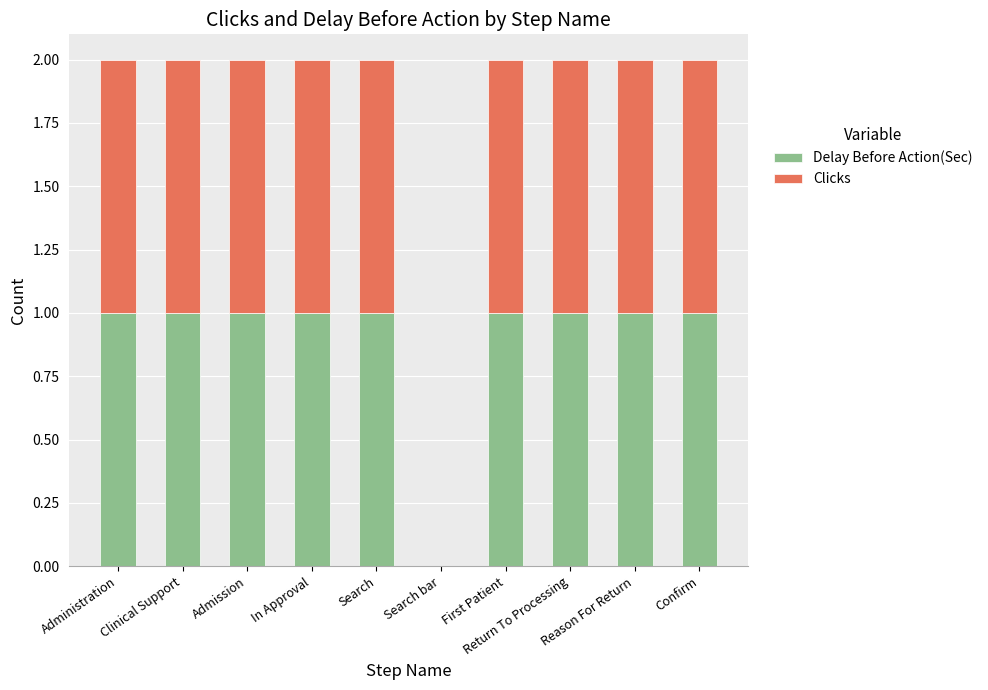

What is the sum of all Delay Before Action(Sec) values?

9